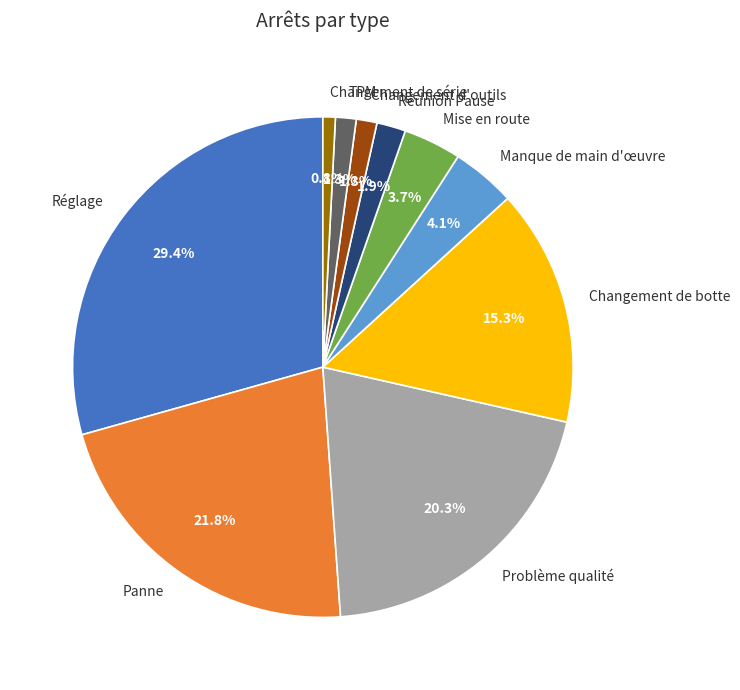

Does any single category account for the majority?

No